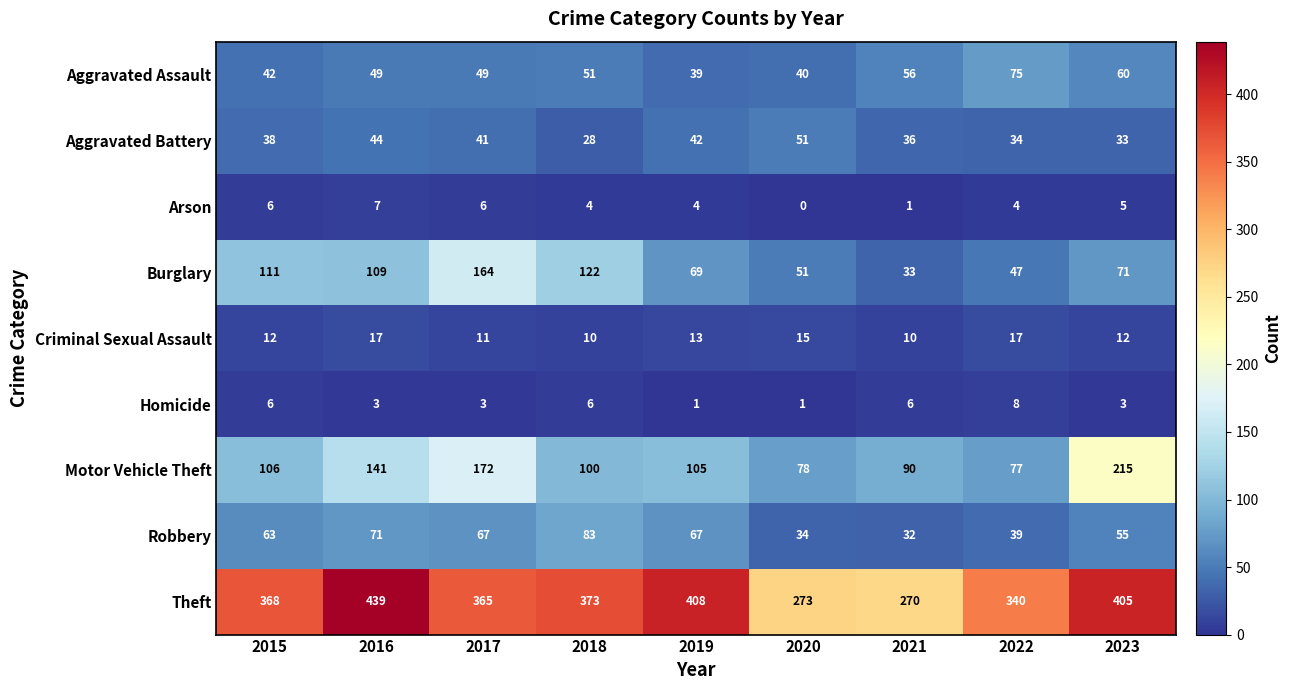

How many distinct data groups are displayed?

9